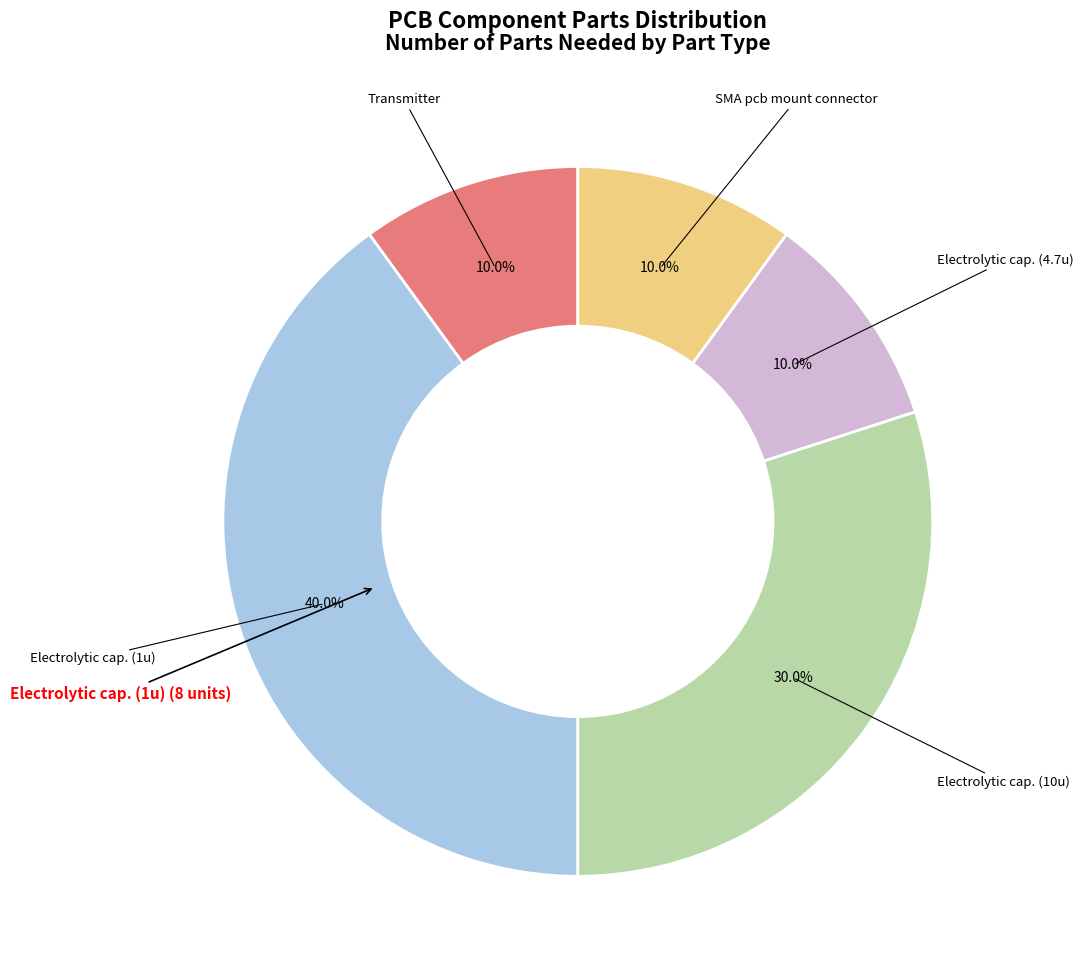

Does any single category account for the majority?

No